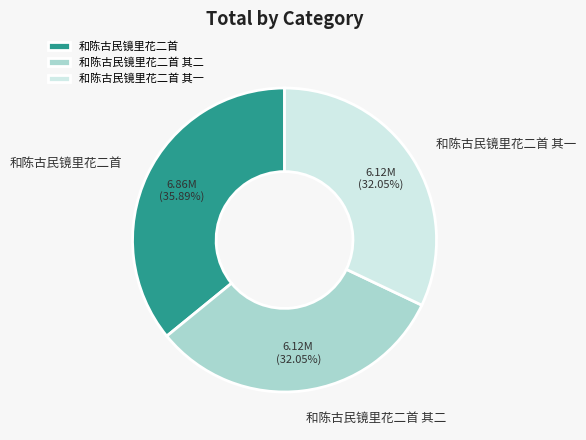

Between 和陈古民镜里花二首 and 和陈古民镜里花二首 其一, which is larger?

和陈古民镜里花二首